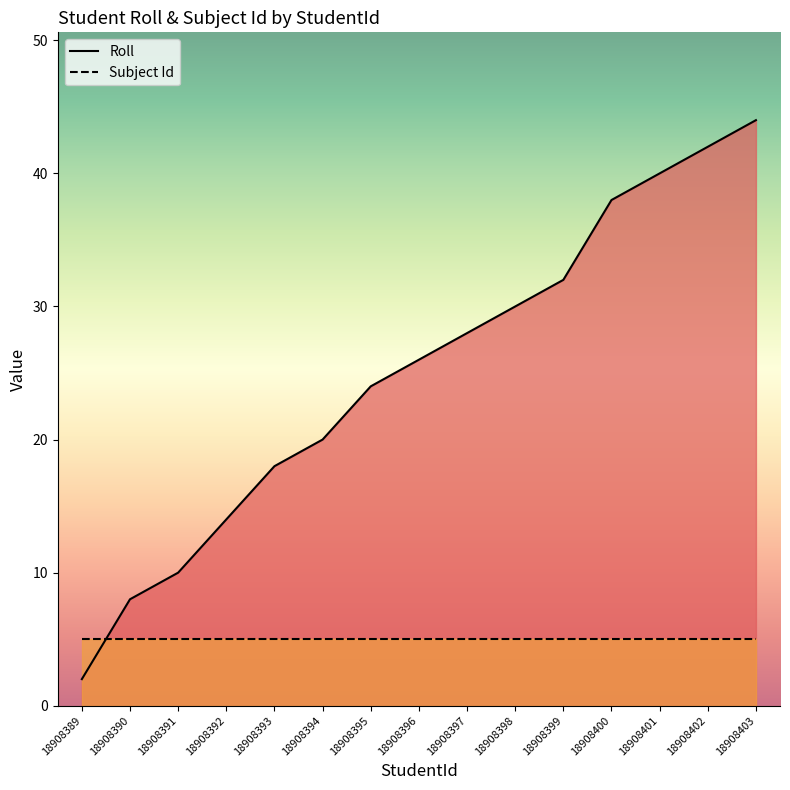

What is the value of the 11th point from the left?

32